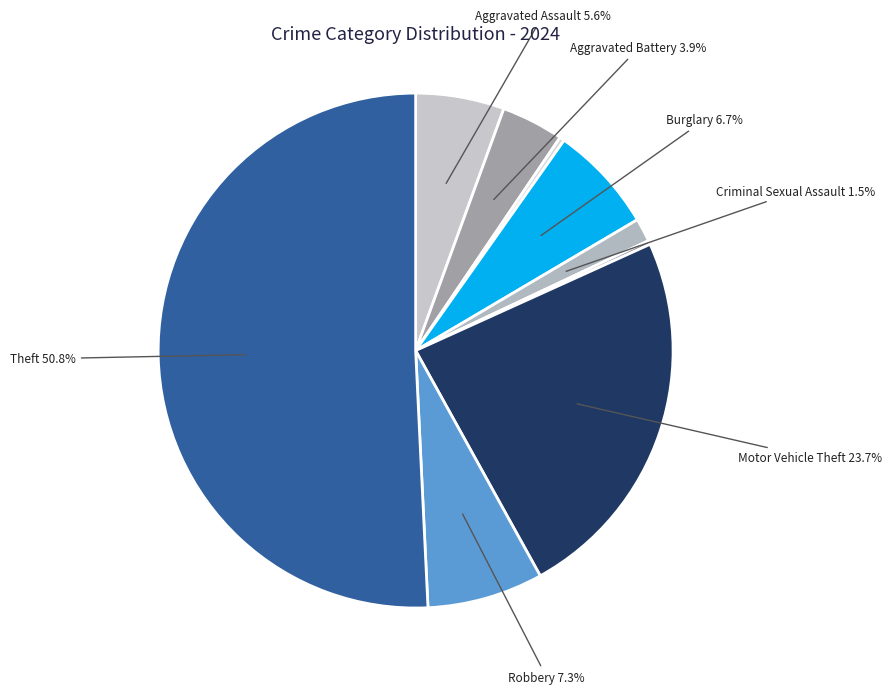

Does any single category account for the majority?

Yes